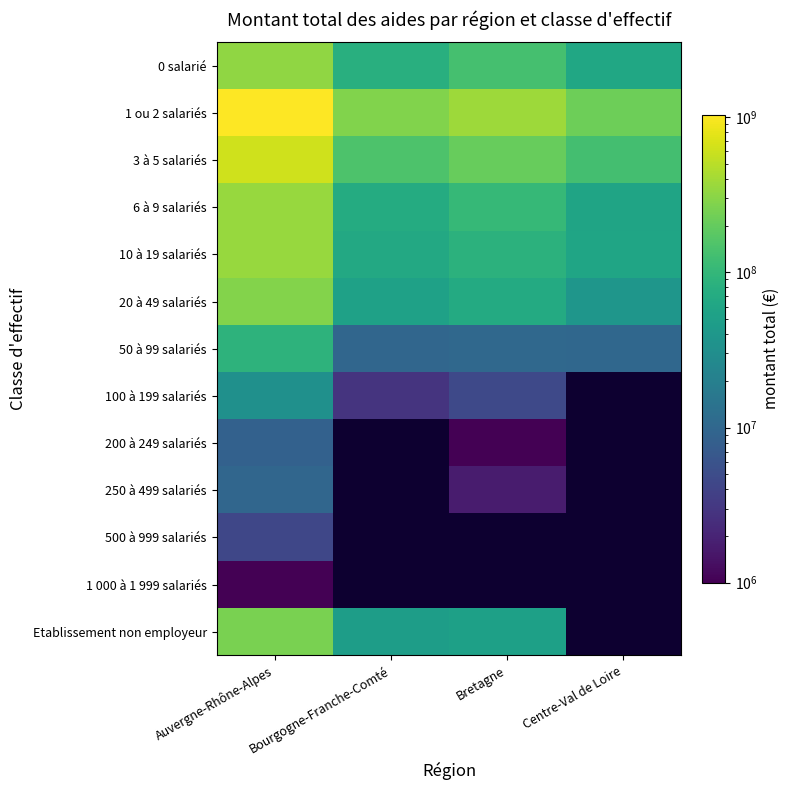

Which series has the largest total across all categories?

1 ou 2 salariés